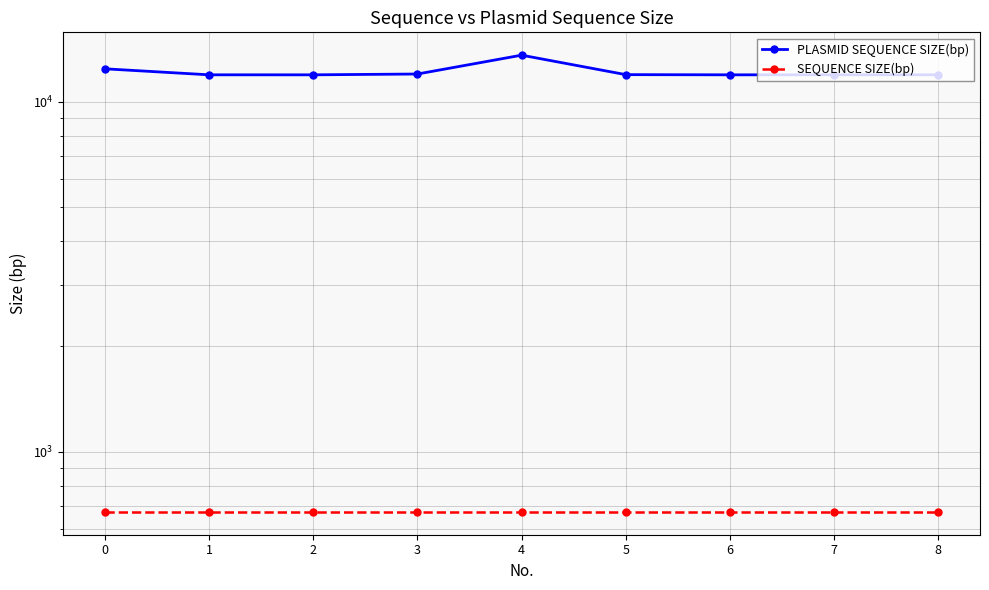

The PLASMID SEQUENCE SIZE(bp) series shows 12010 at 3. True or false?

True